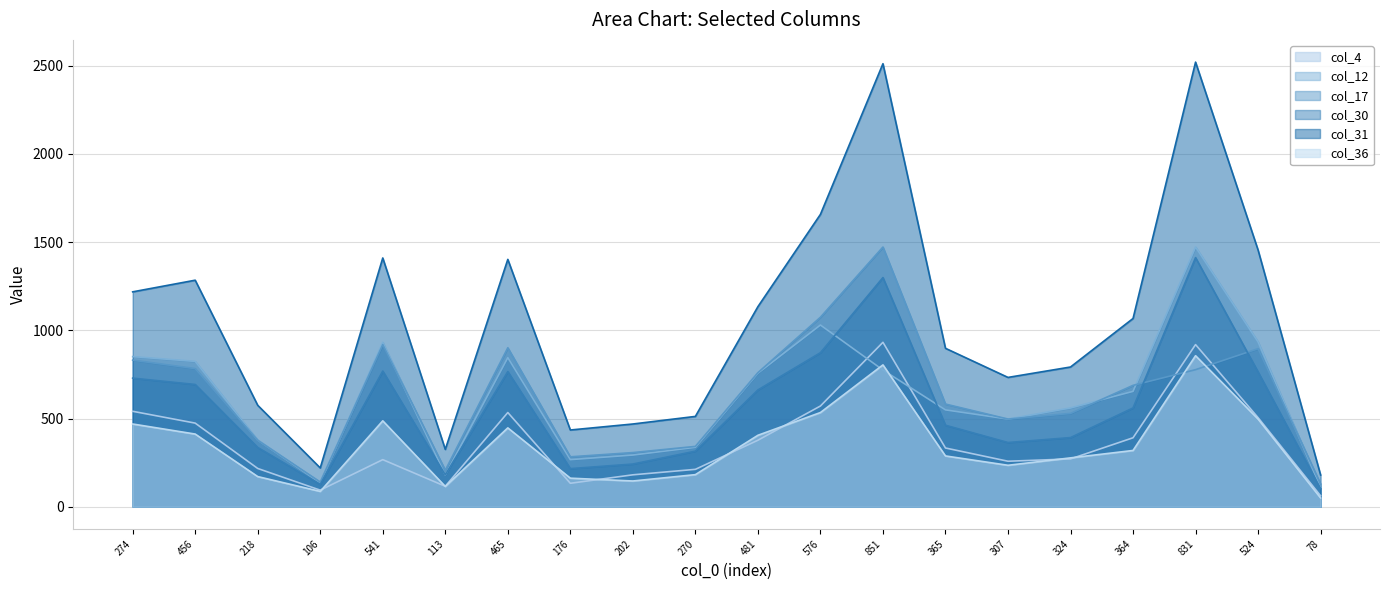

Which series has the largest total across all categories?

col_31